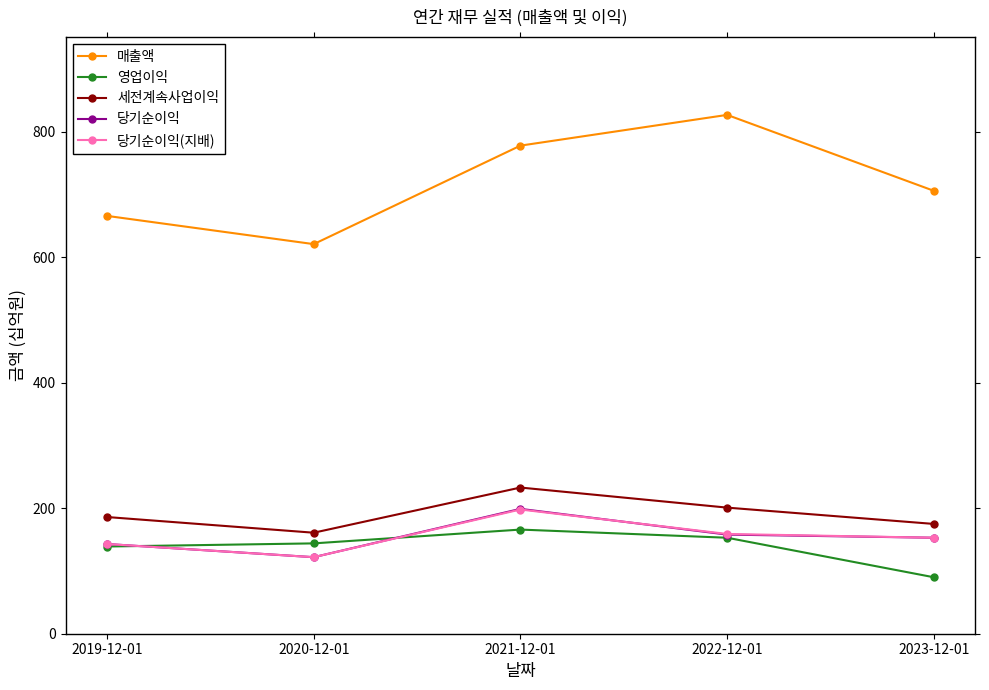

Where is the first local minimum for 매출액?

2020-12-01